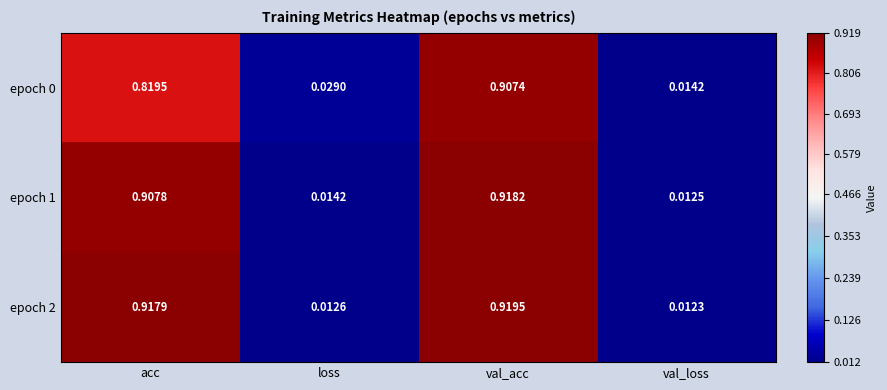

What is the total value across all series at val_acc?

2.7